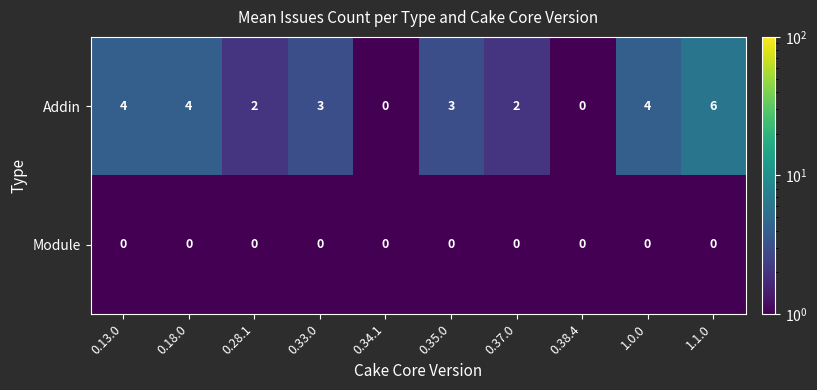

What is the average value of the Addin series?

3